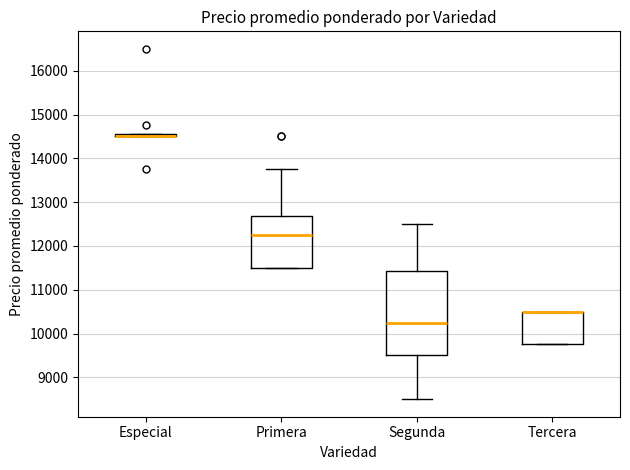

Which box is the tallest, from its lower edge to its upper edge?

Segunda